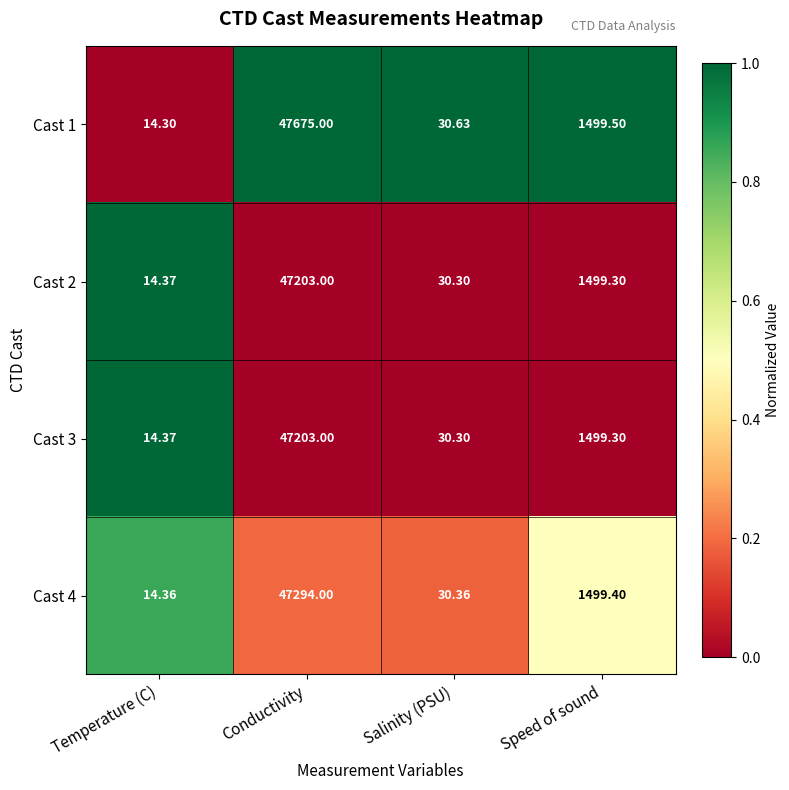

Which label corresponds to the largest value in the chart?

Conductivity